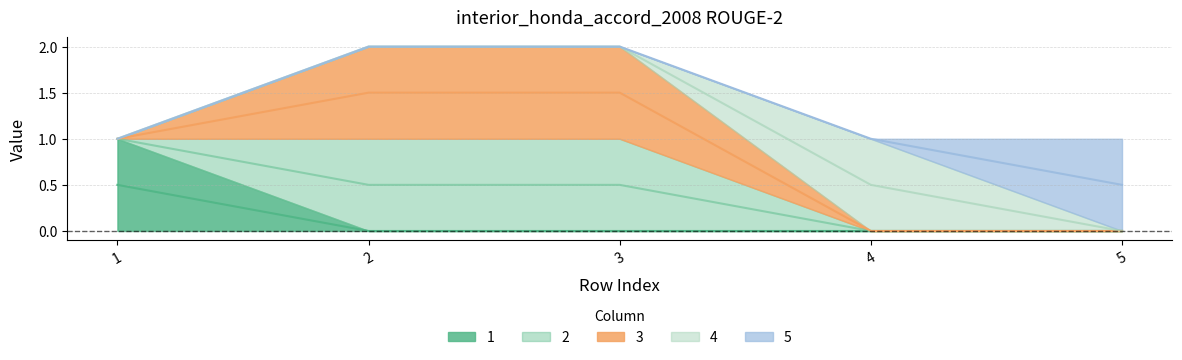

At how many categories does at least one series exceed 0?

5